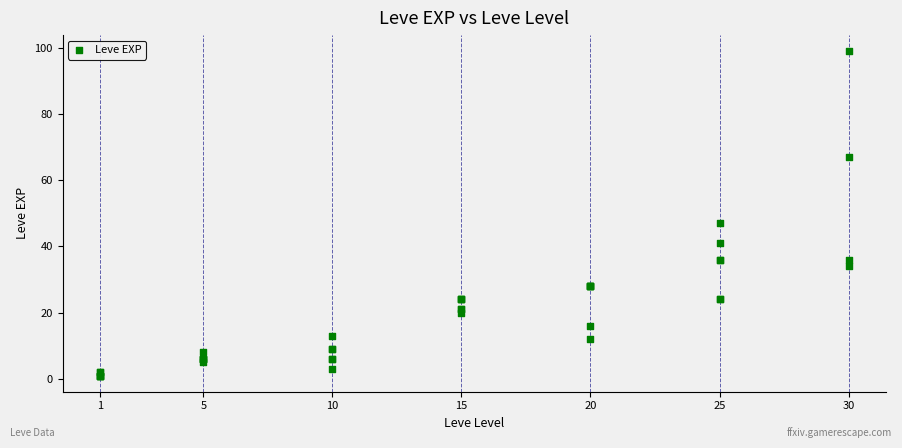

What Y value in the scatter plot is closest to 50?

47